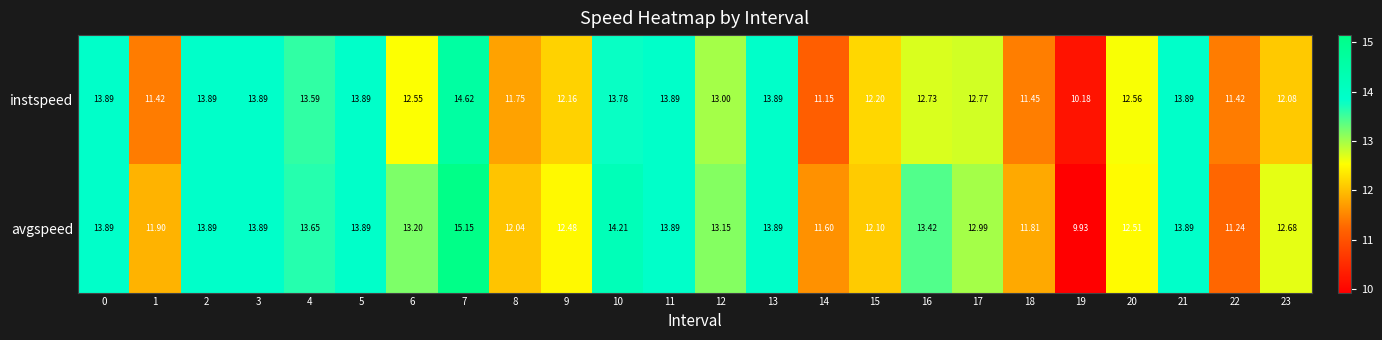

Rank the series by their average value, from lowest to highest.

instspeed, avgspeed